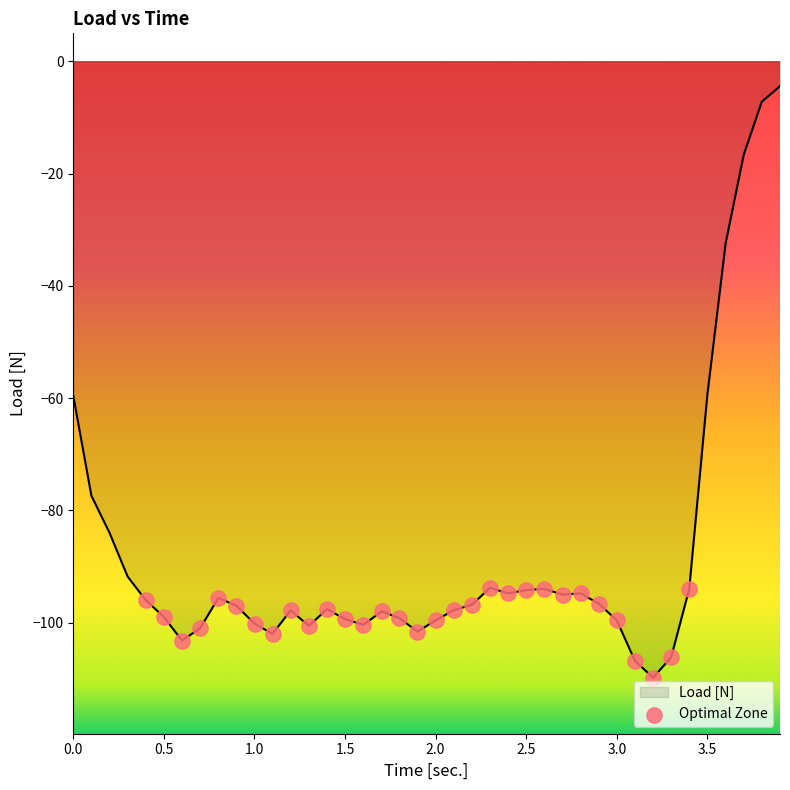

What is the maximum value shown in the chart?

-4.4